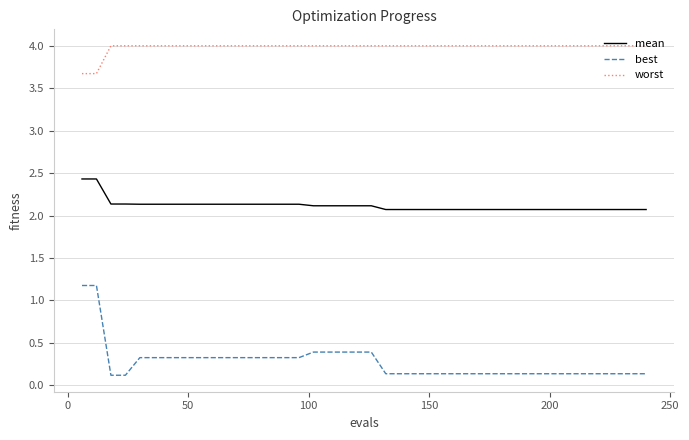

What is the maximum value for worst?

4.0